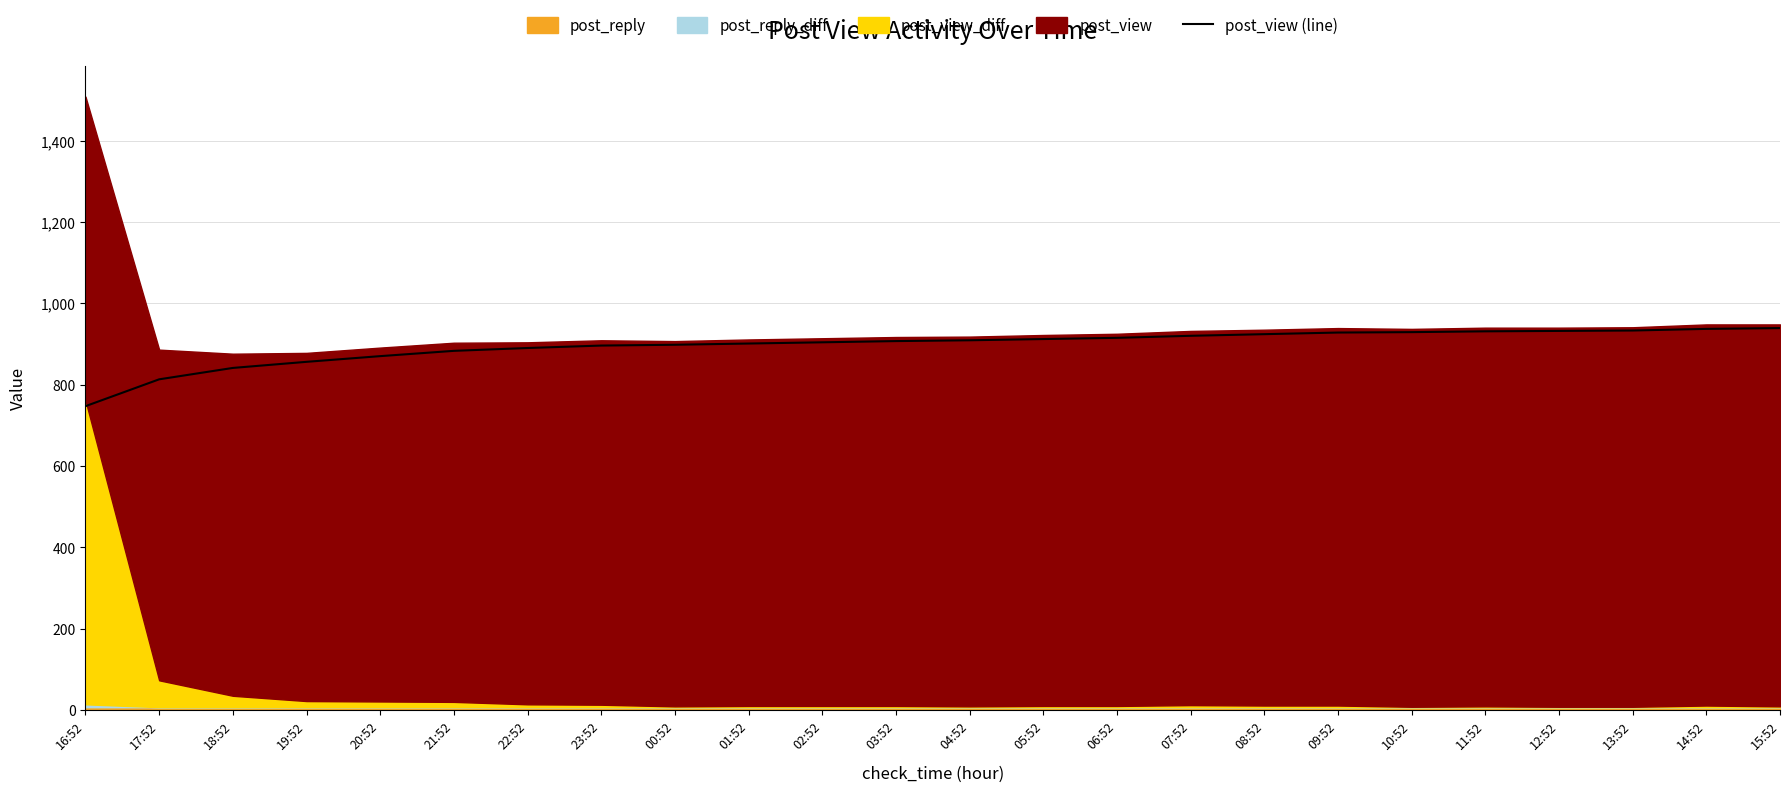

How many values are below 909?

12